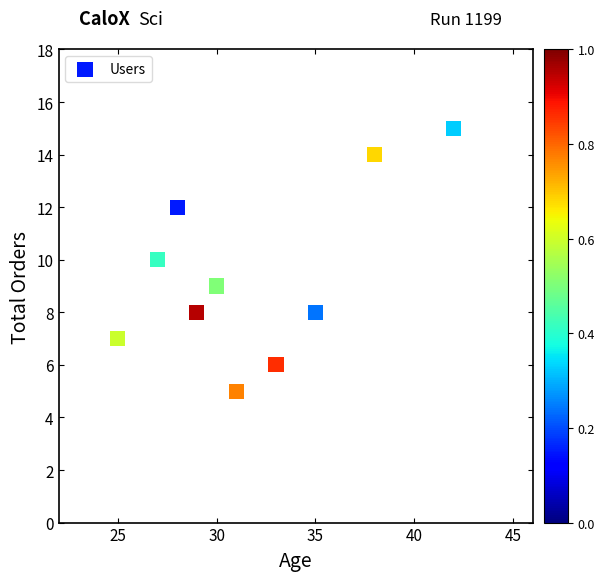

What is the range of Y values (max minus min)?

10